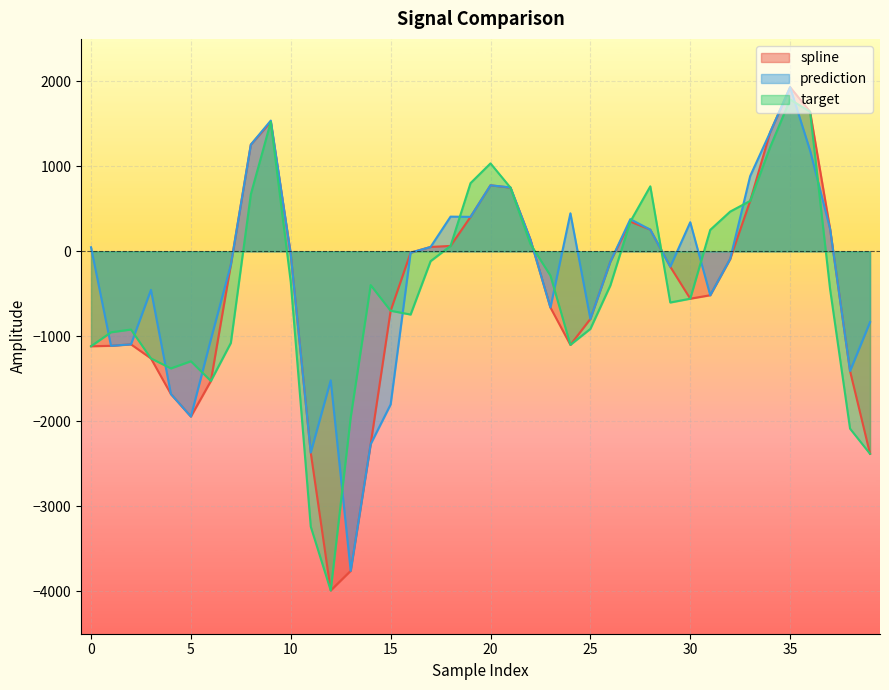

Which series has the widest spread of values?

spline